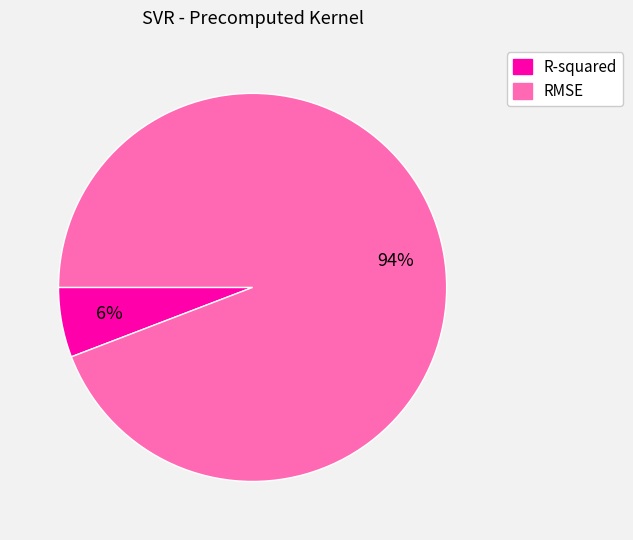

Is the sum of RMSE and R-squared greater than half?

Yes